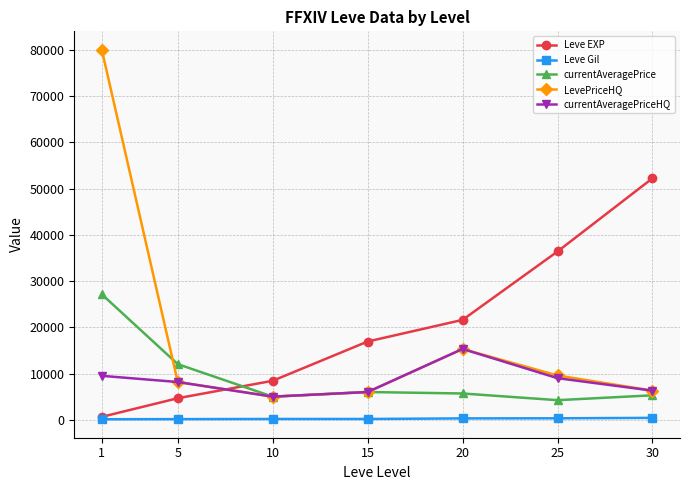

Is it true that Leve EXP equals 8430.0 at 10?

True